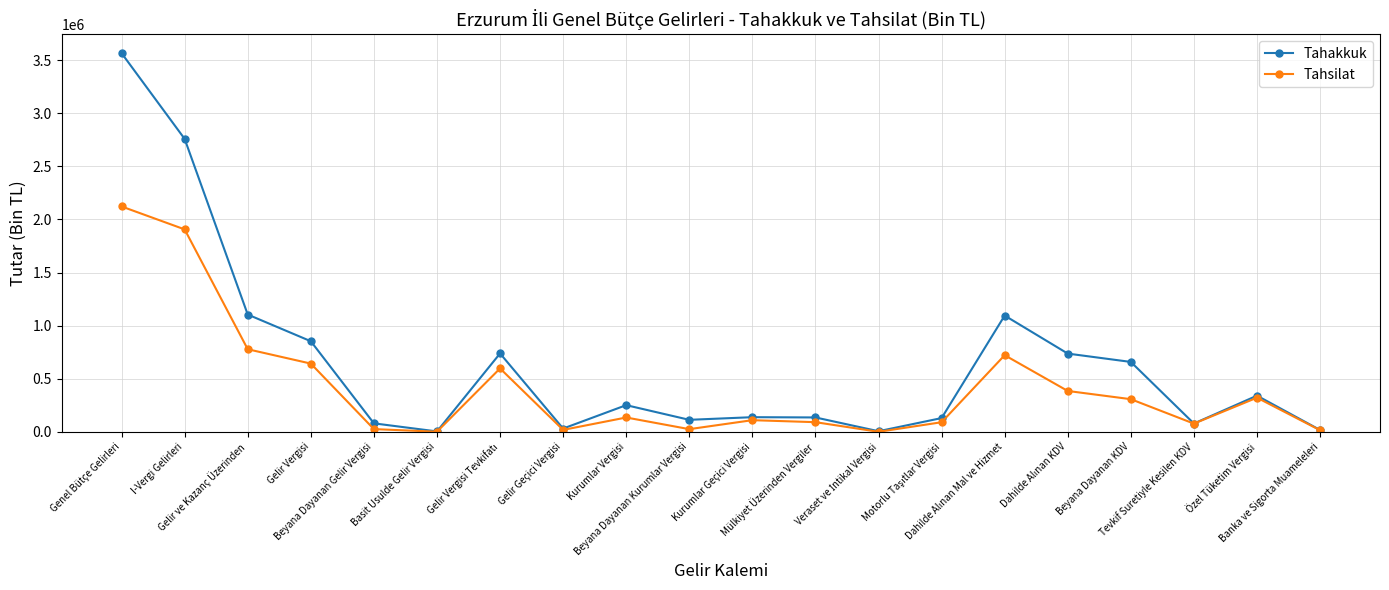

What is the value of the Tahakkuk point at the 11th from the left?

138068